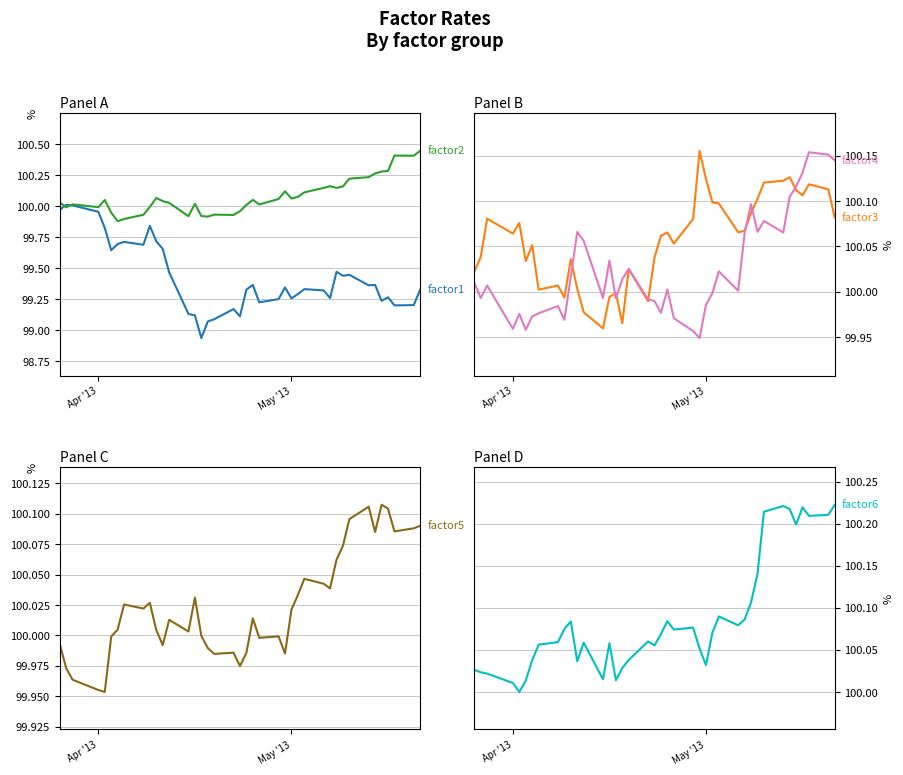

At which label does factor6 first exceed 100?

Apr '13